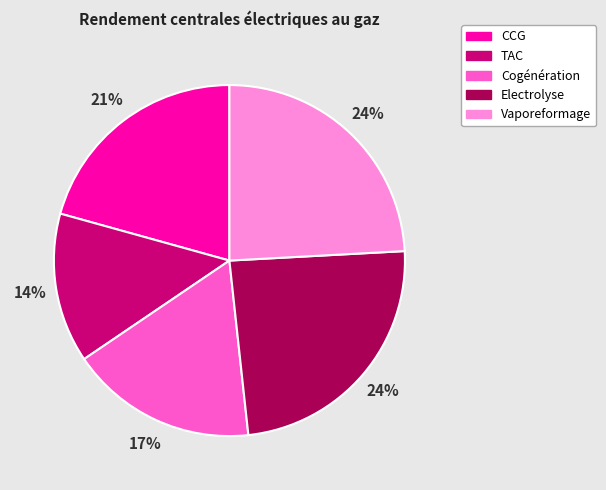

How many slices are in this pie chart?

5